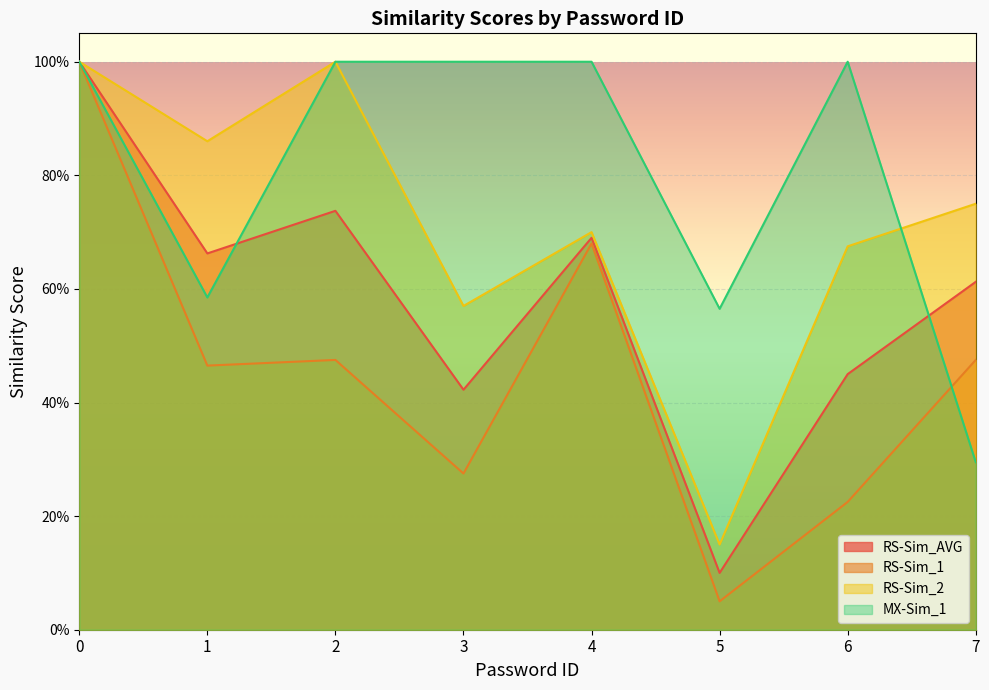

What is the difference between the RS-Sim_2 values at 5 and 6?

0.5